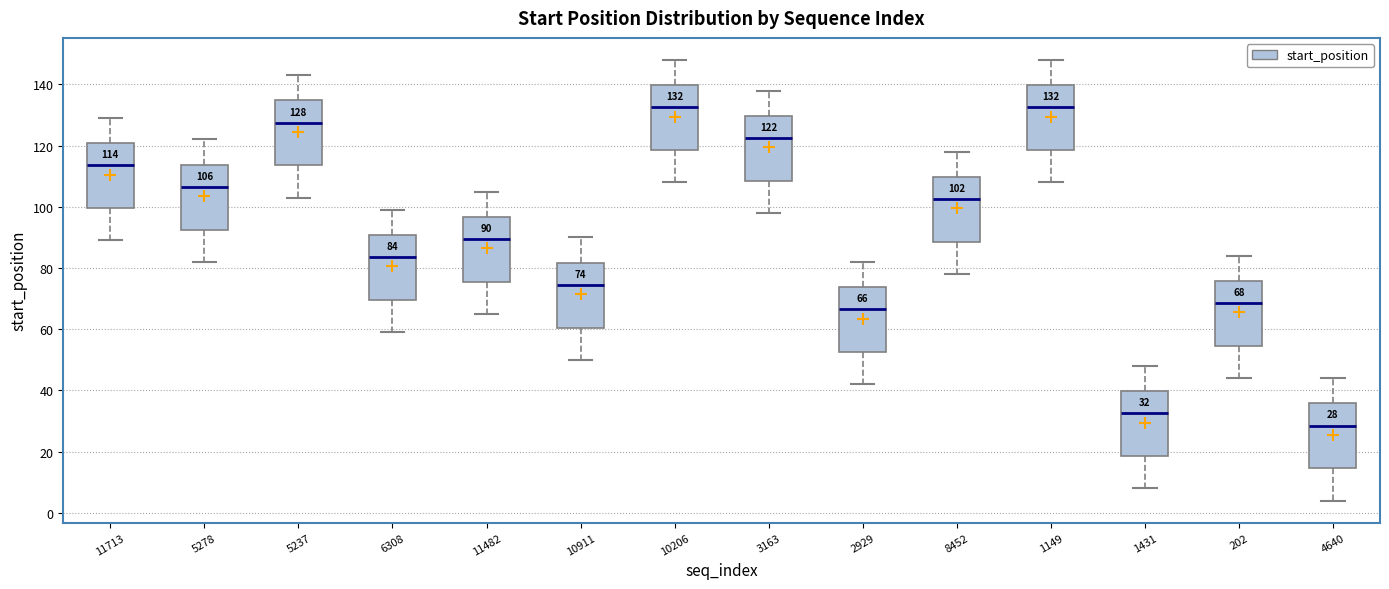

Which box's median line is the lowest?

4640